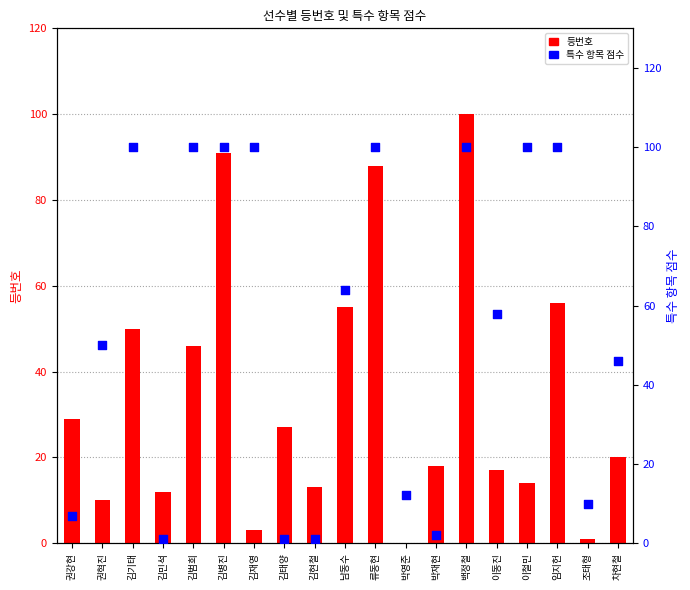

At how many categories does at least one series exceed 9?

19